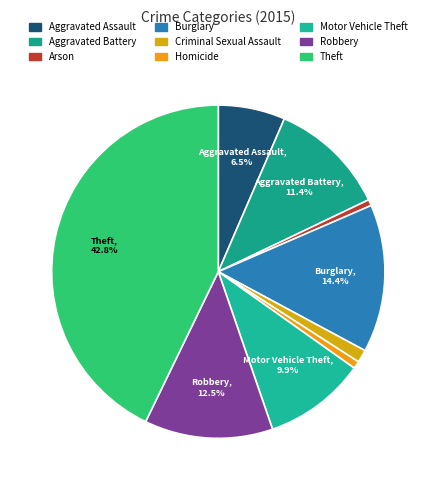

How many slices are in this pie chart?

9